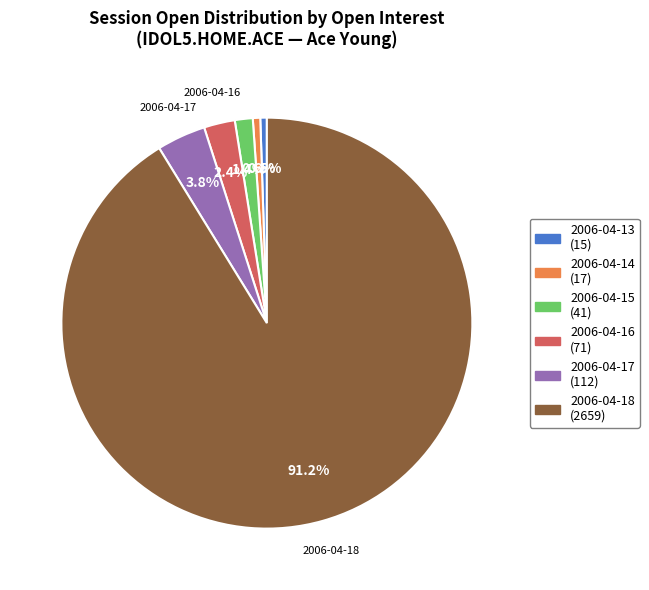

What is the largest slice in the pie chart?

2006-04-18 (2659)